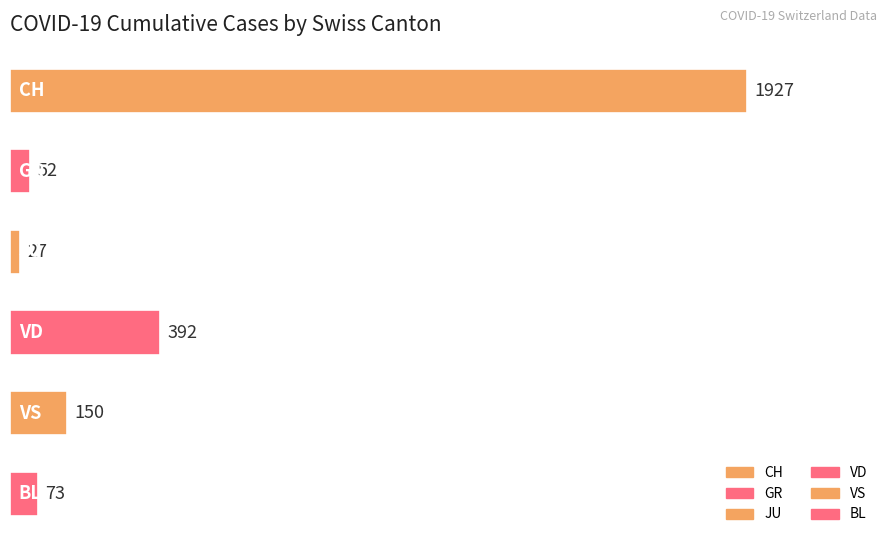

Reading top to bottom, list all the values displayed in this chart.

1927	52	27	392	150	73